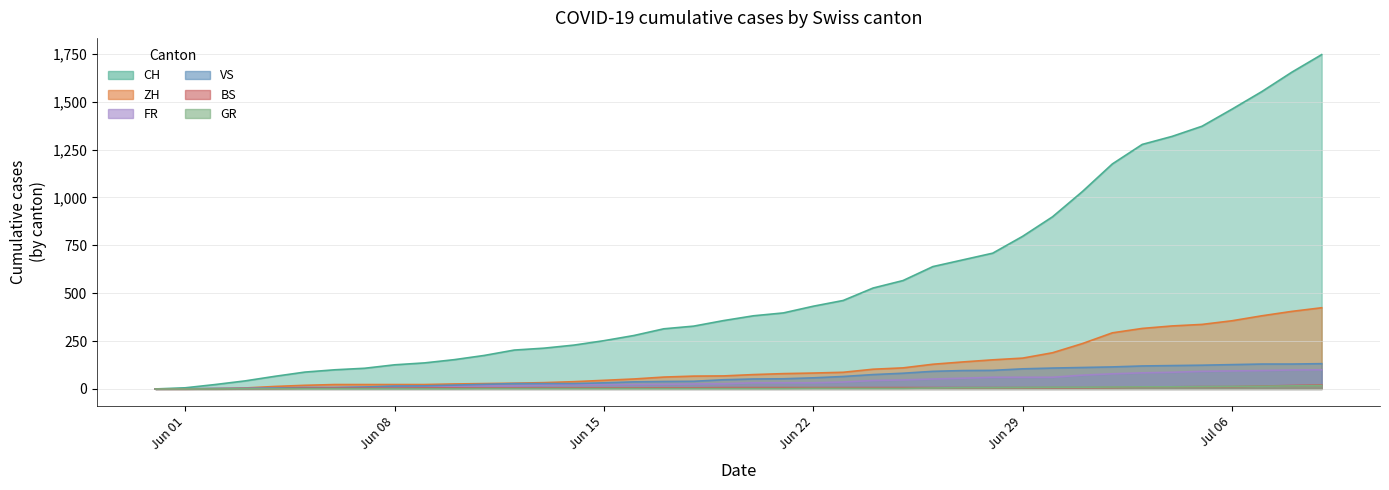

True or false: CH has more than 1 interior local peaks.

False